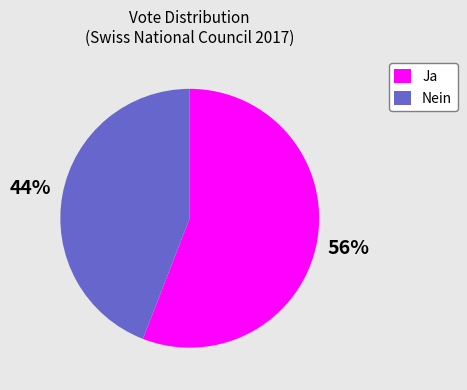

Do Nein and Ja together represent more than half of the pie?

Yes